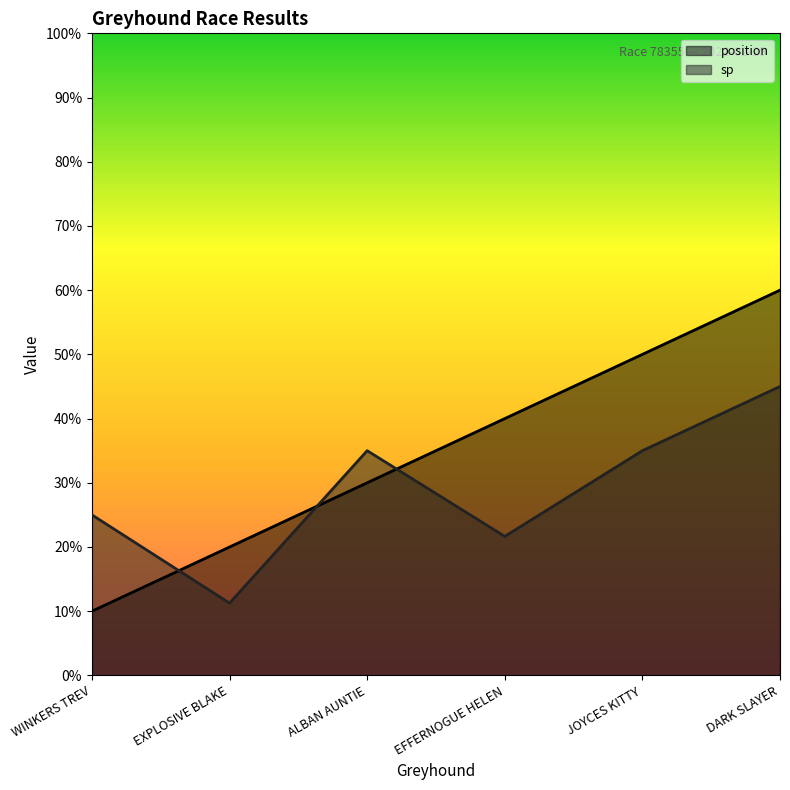

Which series changed the most between WINKERS TREV and ALBAN AUNTIE?

position